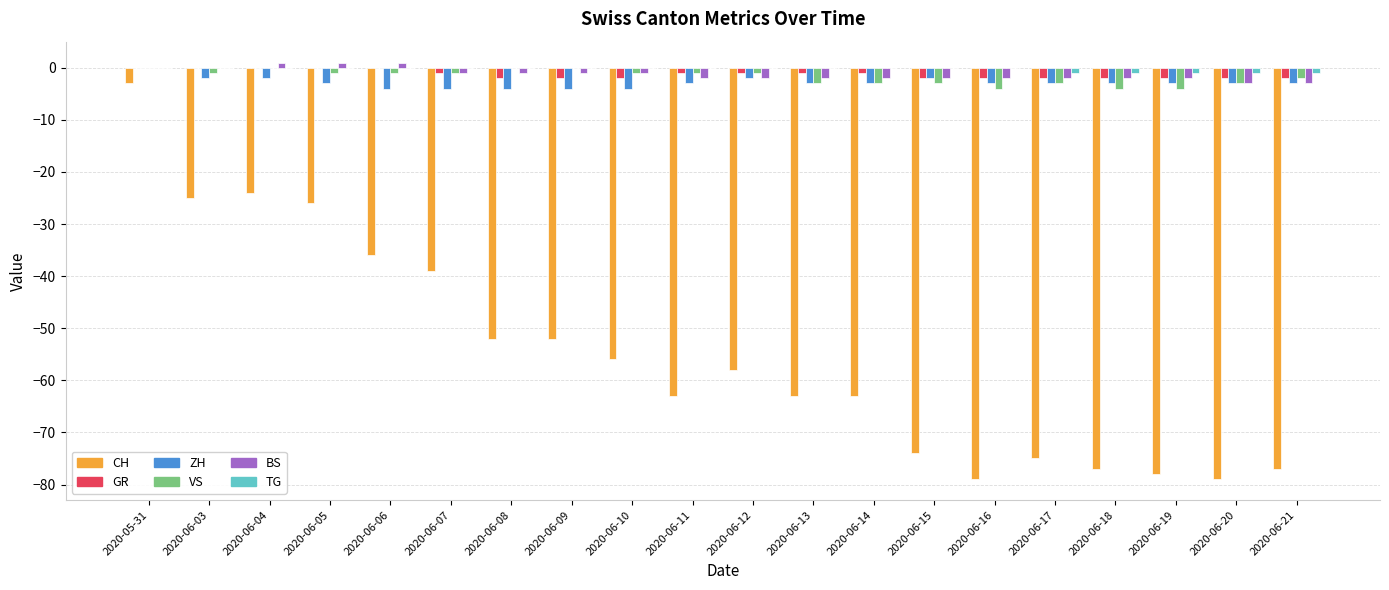

What is the maximum value shown in the chart?

1